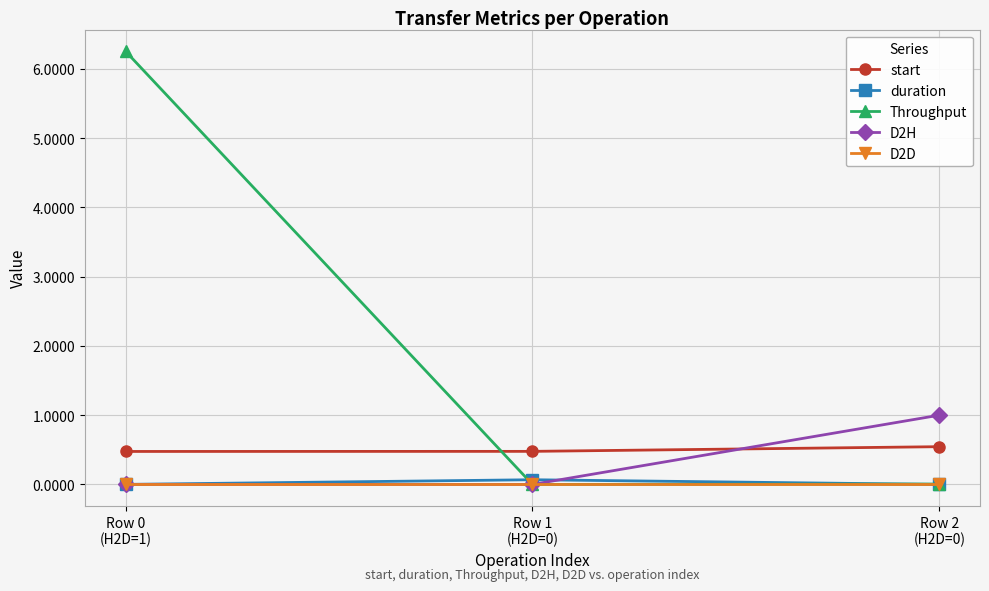

Does the chart display data point markers on the line(s)?

Yes